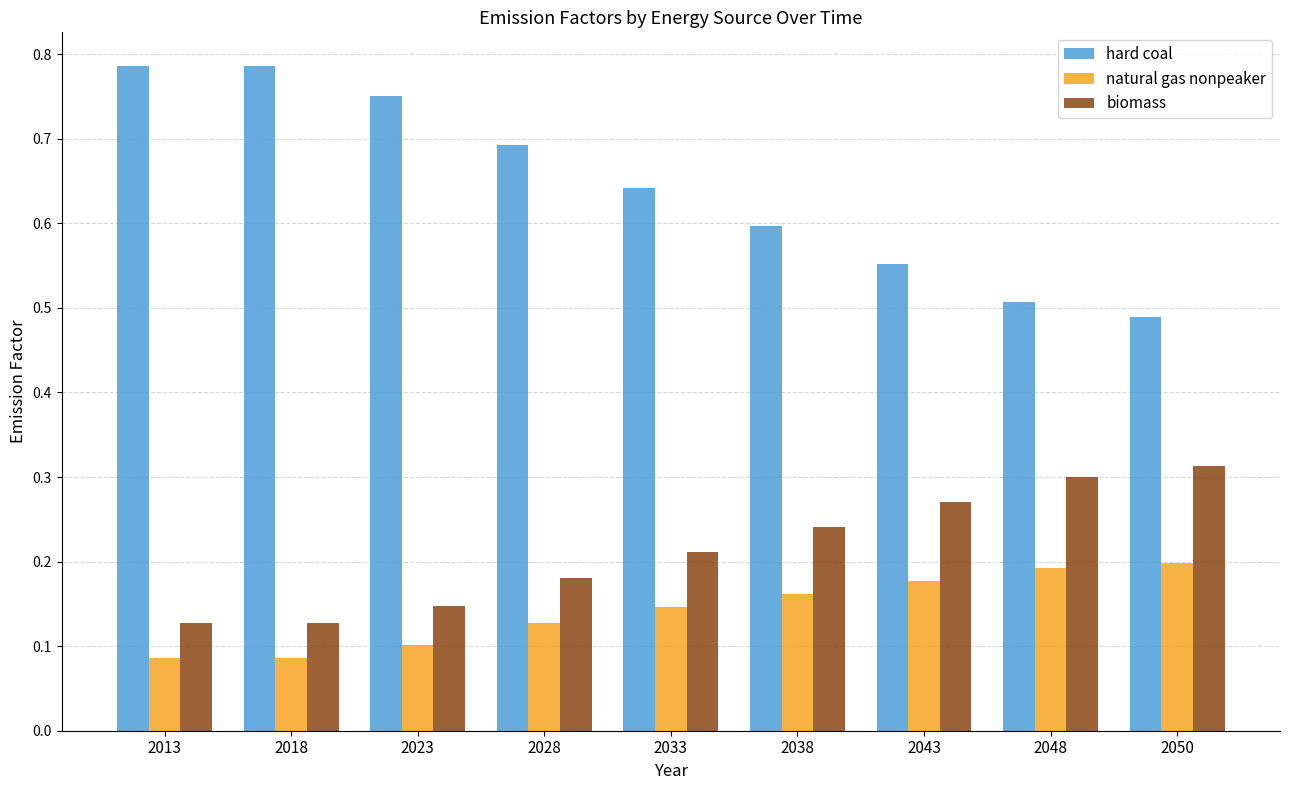

True or false: hard coal has a value of 1.0 at 2028.

False